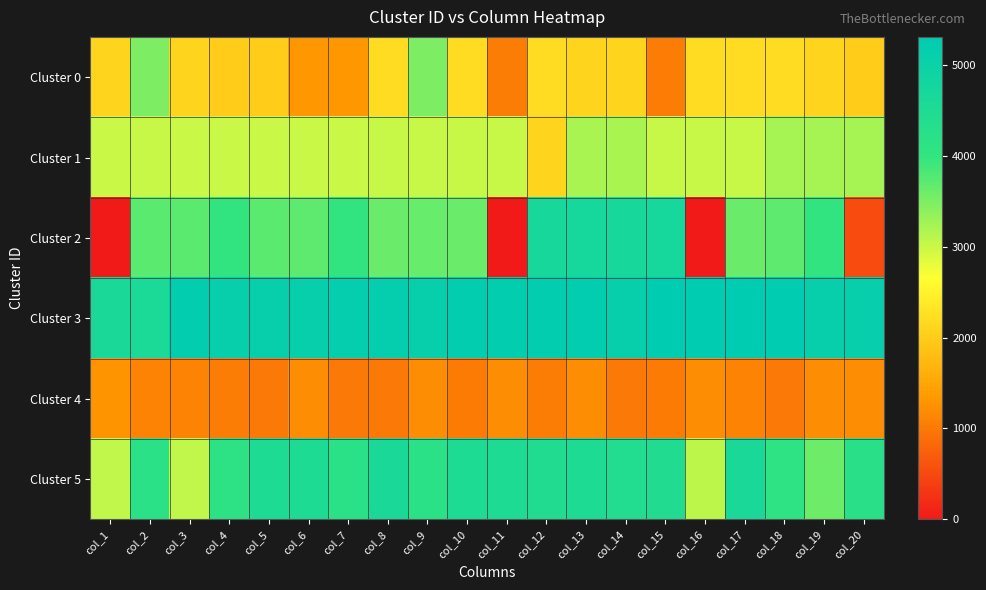

Count the number of categories in the chart.

20